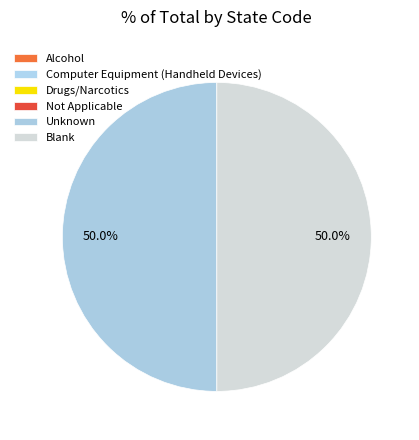

To the nearest percent, what is the difference between the Unknown and Computer Equipment (Handheld Devices) slice percentages?

50%